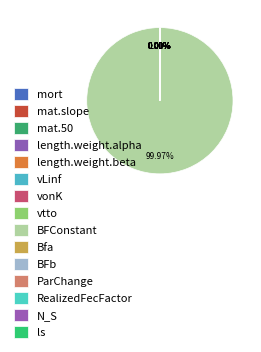

Do ParChange and vLinf together represent more than half of the pie?

No